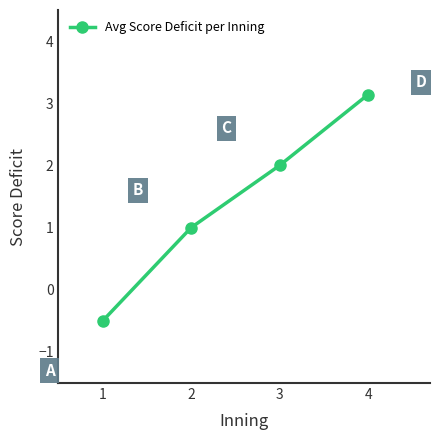

The chart shows a value of 1.2 at 3. True or false?

False